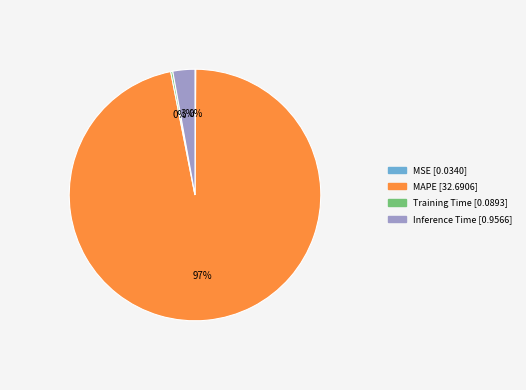

The Inference Time slice represents 10% of the pie. True or false?

False